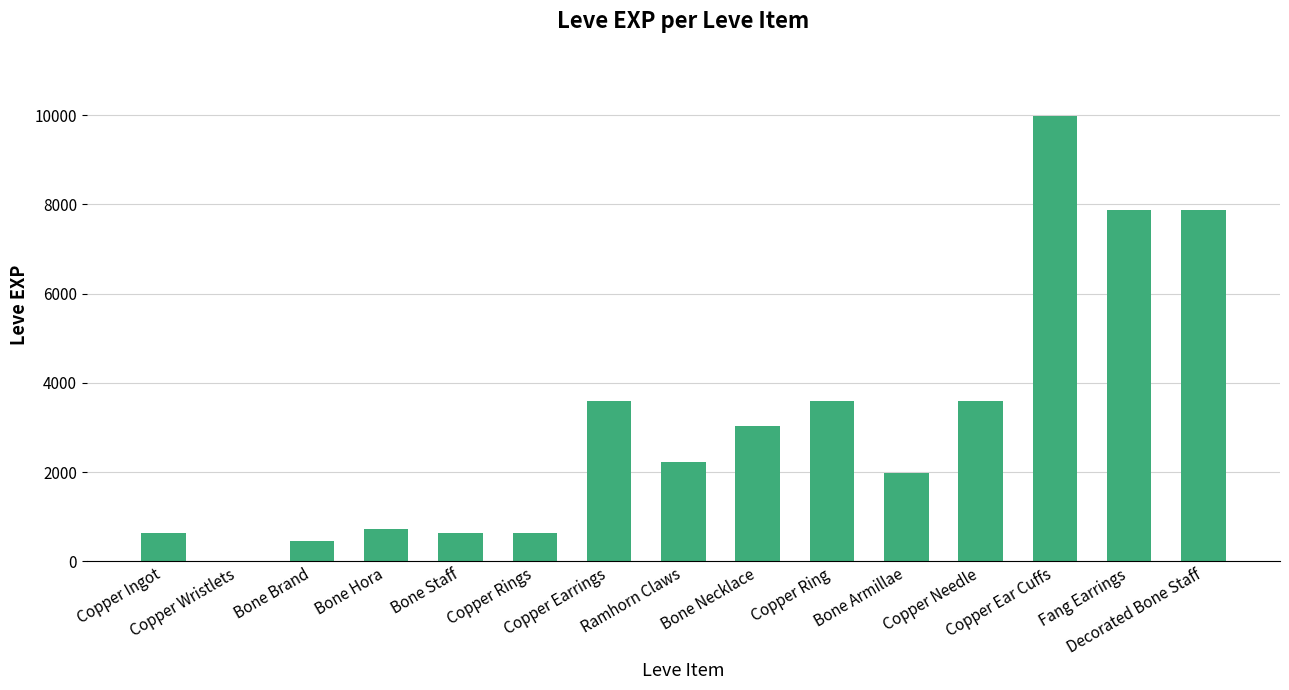

Reading left to right, transcribe all the data shown in this chart.

Copper Ingot=630	Copper Wristlets=1	Bone Brand=450	Bone Hora=720	Bone Staff=630	Copper Rings=630	Copper Earrings=3600	Ramhorn Claws=2230	Bone Necklace=3040	Copper Ring=3600	Bone Armillae=1980	Copper Needle=3600	Copper Ear Cuffs=9990	Fang Earrings=7880	Decorated Bone Staff=7880